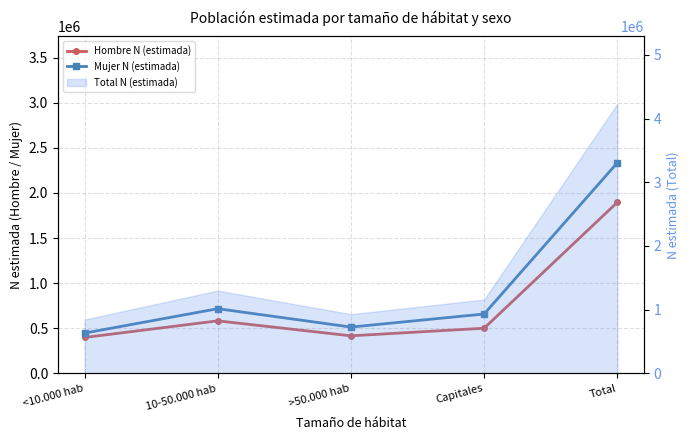

How many data points does each series have?

5